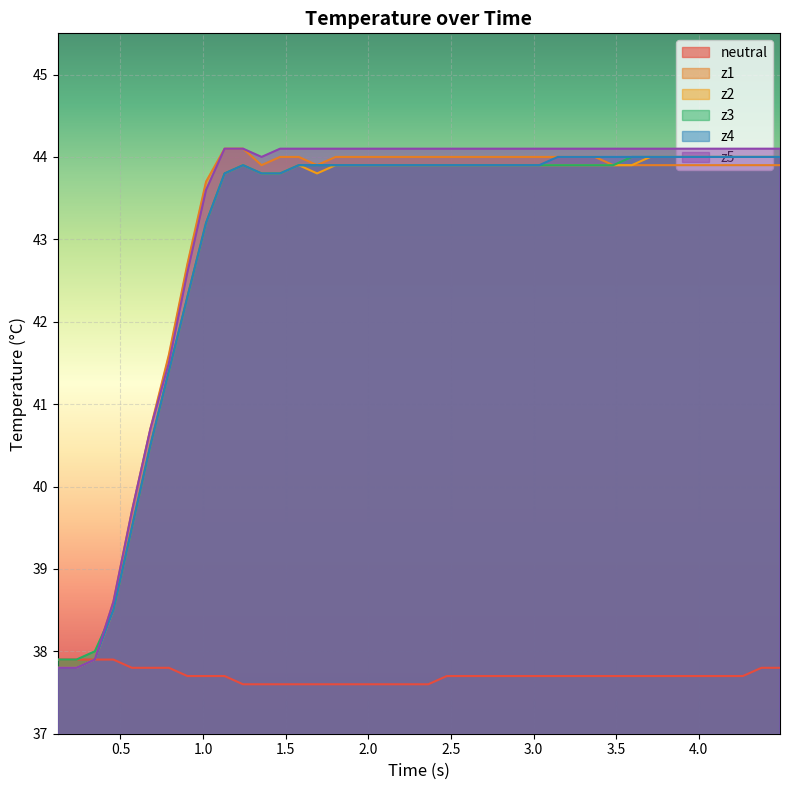

True or false: z2 and z3 cross at least once.

False